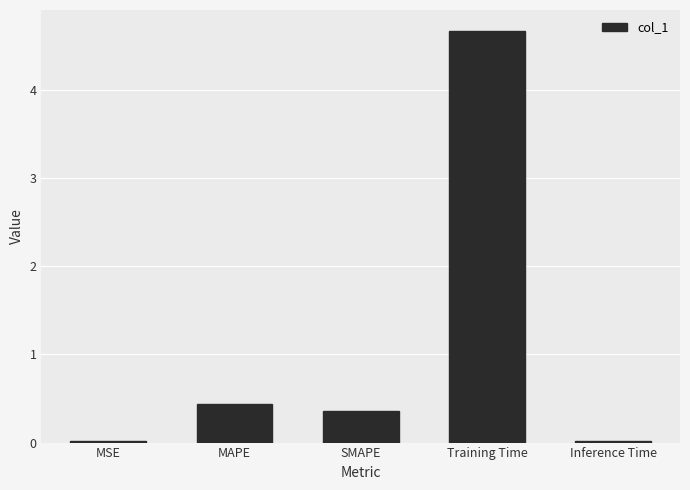

What is the sum of all values?

5.5